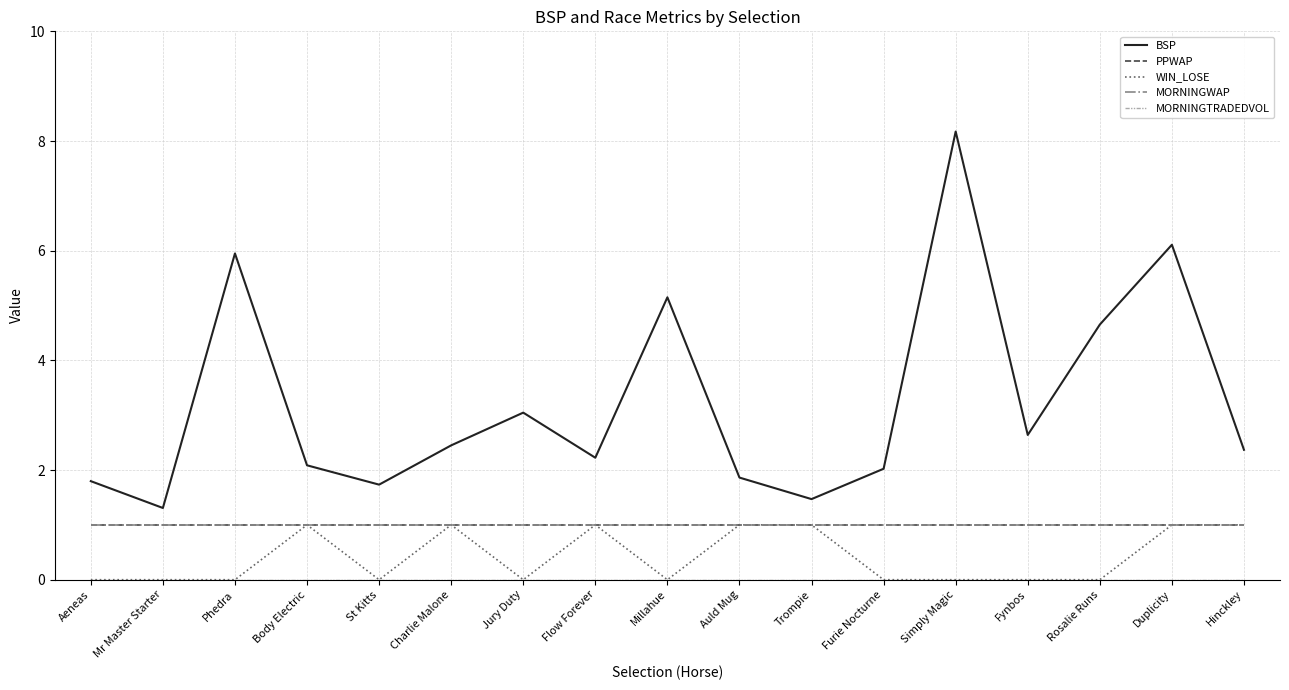

Where is BSP nearest to the value 4?

Rosalie Runs